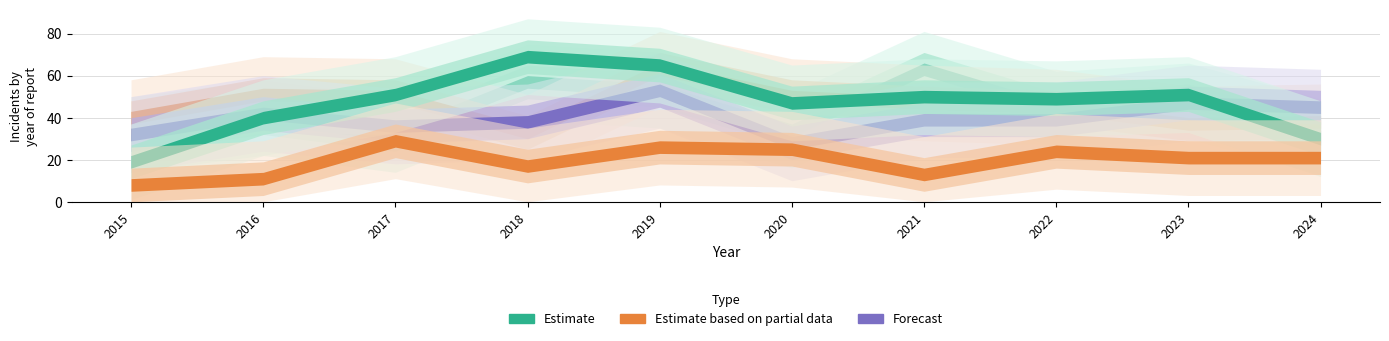

Is this an area chart (filled region under the line)?

No